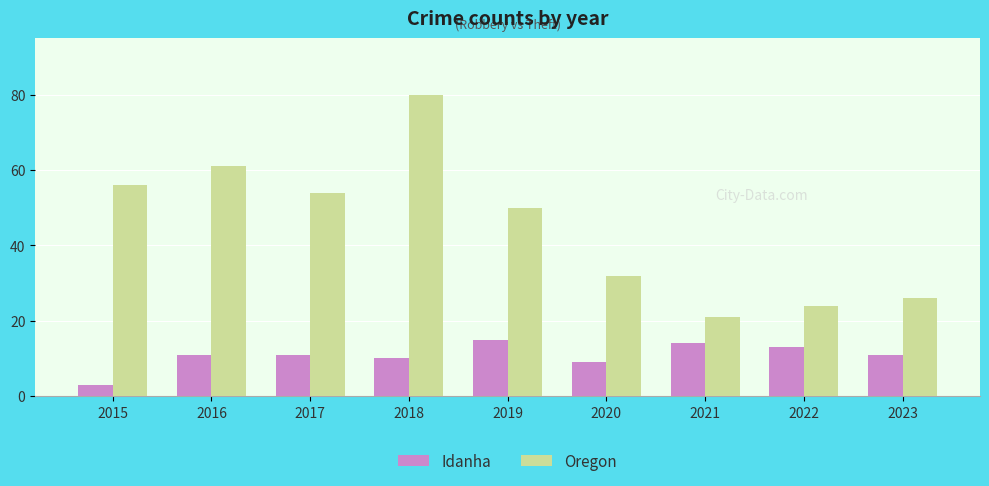

What is the maximum value shown in the chart?

80